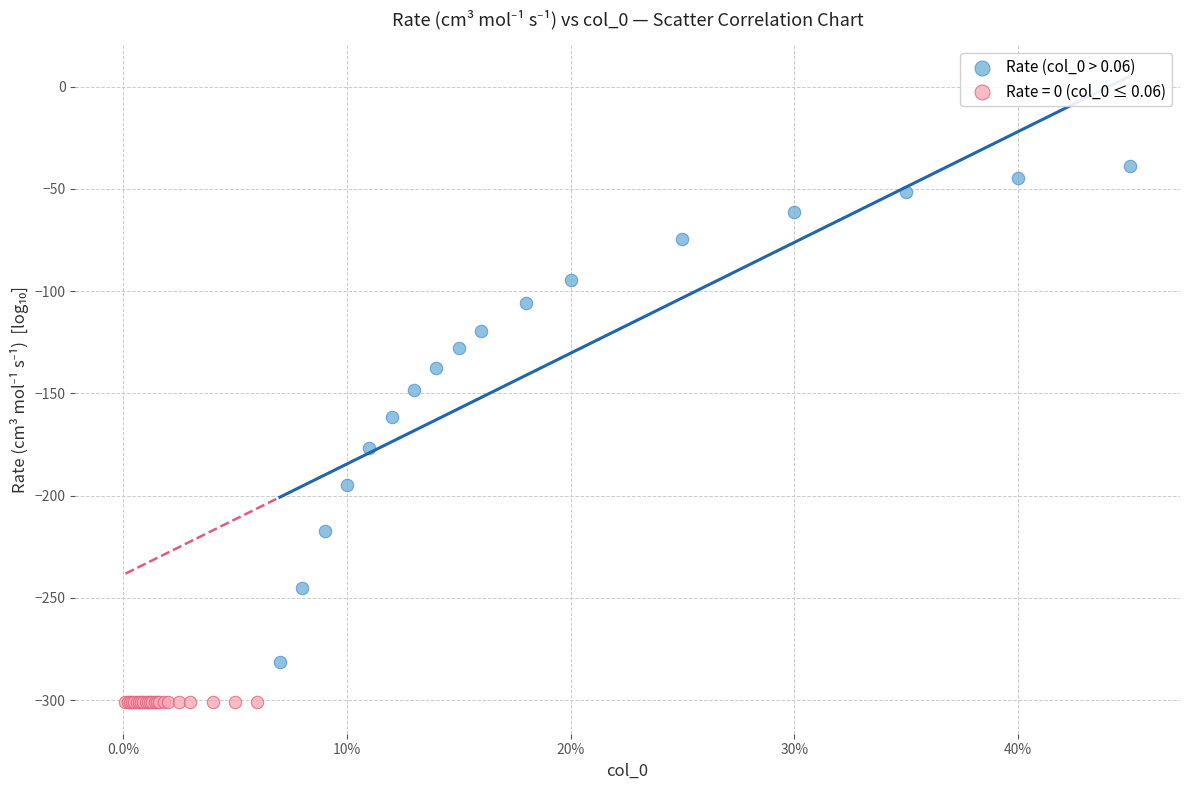

Which series reaches the maximum Y coordinate?

Rate (col_0 > 0.06)